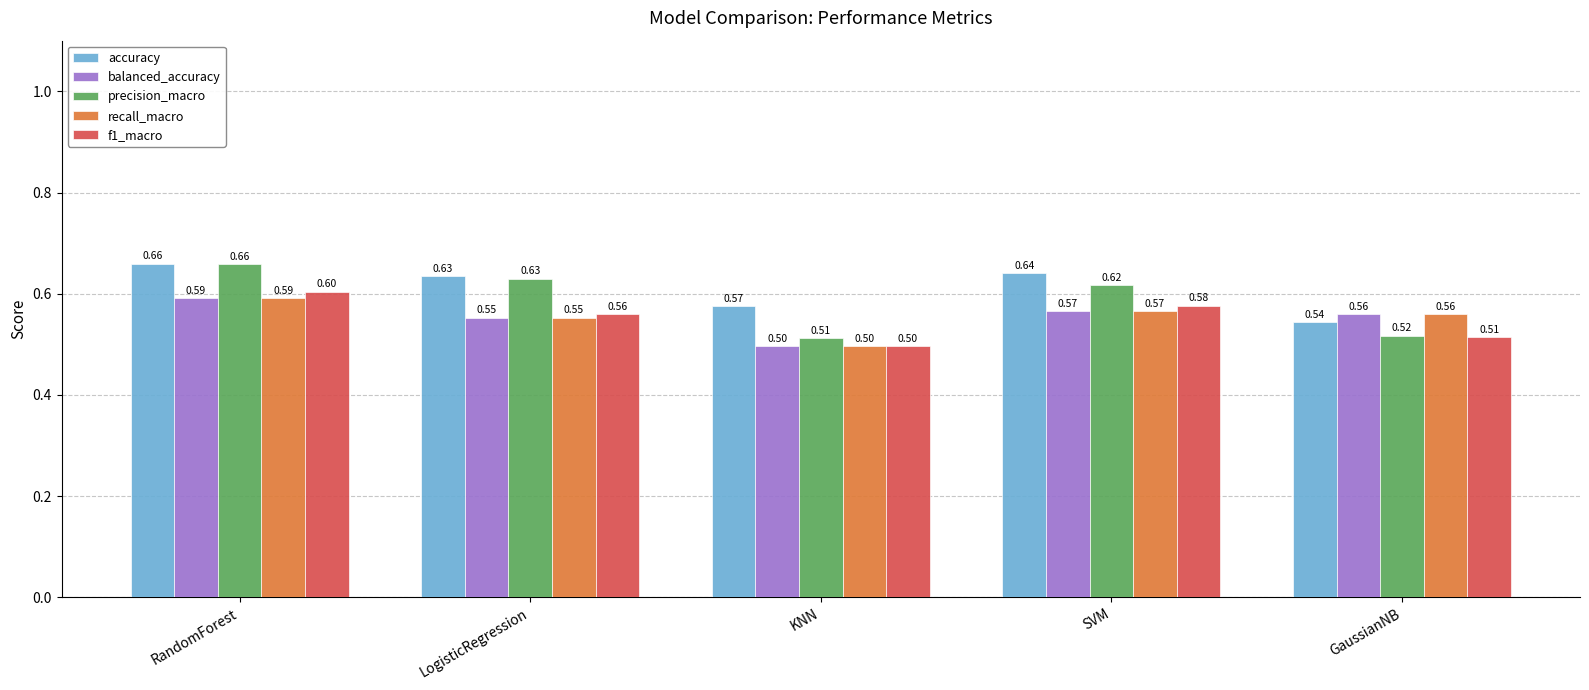

How many bars are there in total?

25